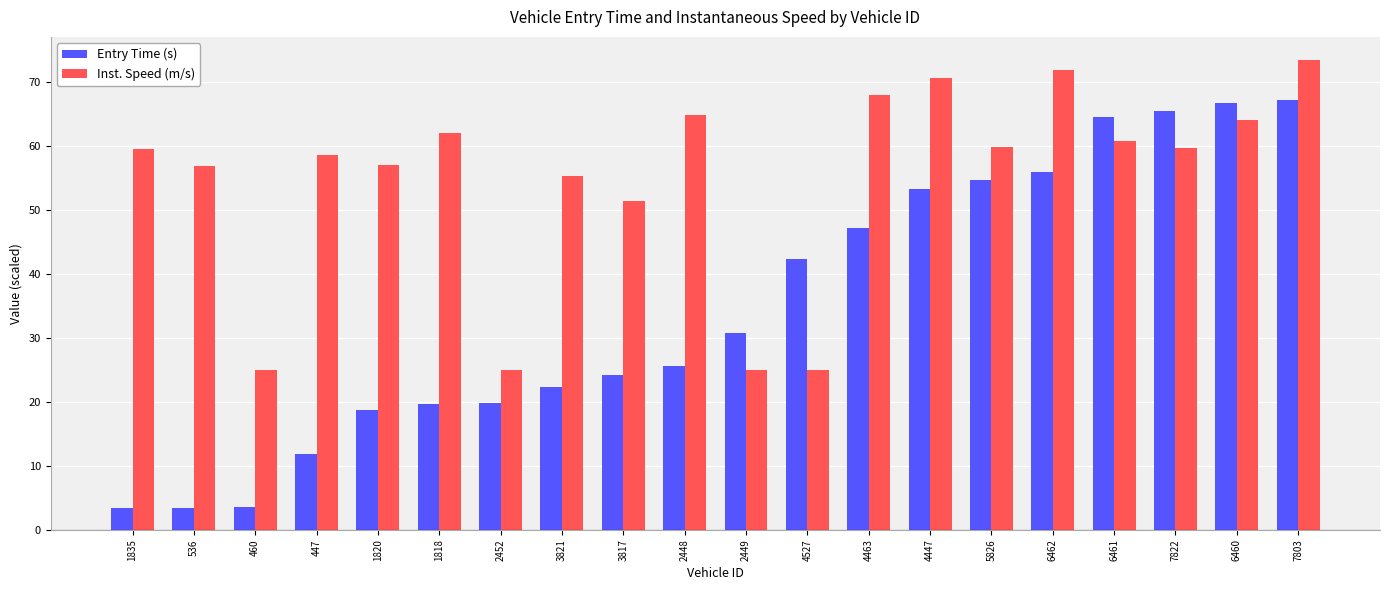

At which label is Inst. Speed (m/s) closest to 49?

3817